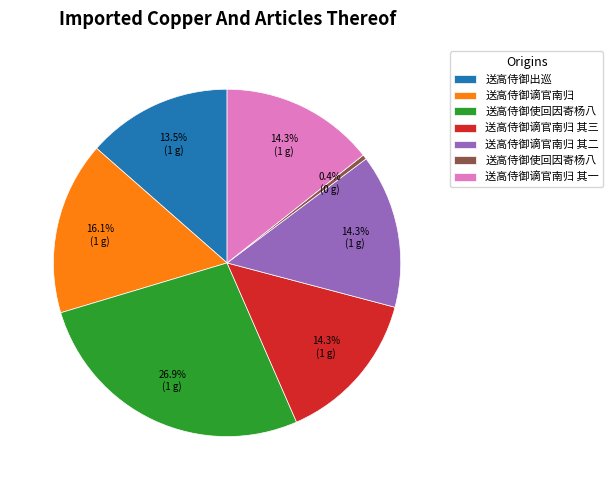

Is there a majority slice in this chart?

No